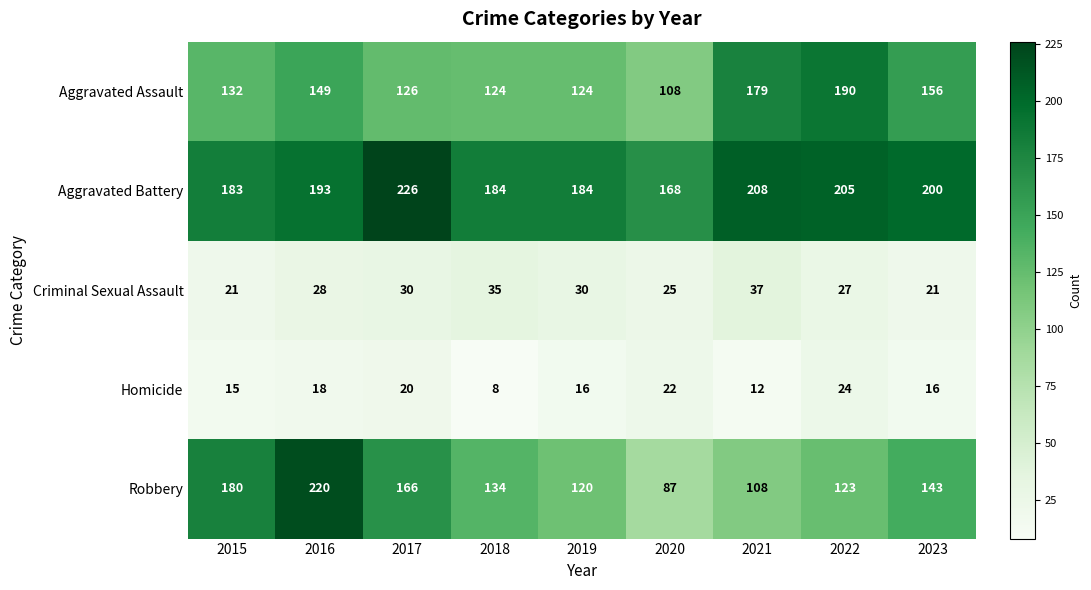

List the series in order of their peak value, highest first.

Aggravated Battery, Robbery, Aggravated Assault, Criminal Sexual Assault, Homicide